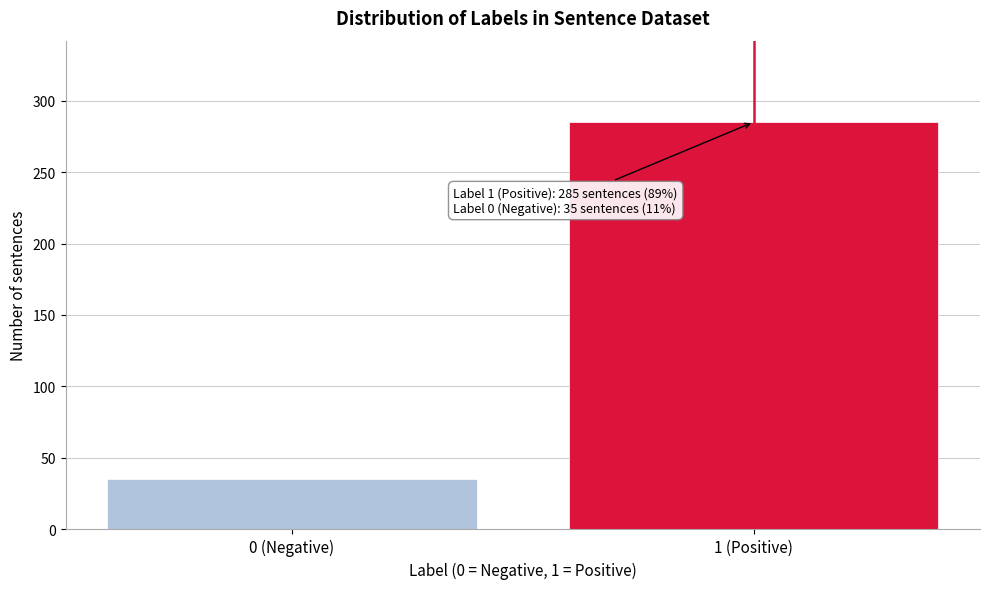

Reading left to right, extract all data points from this chart.

35	285